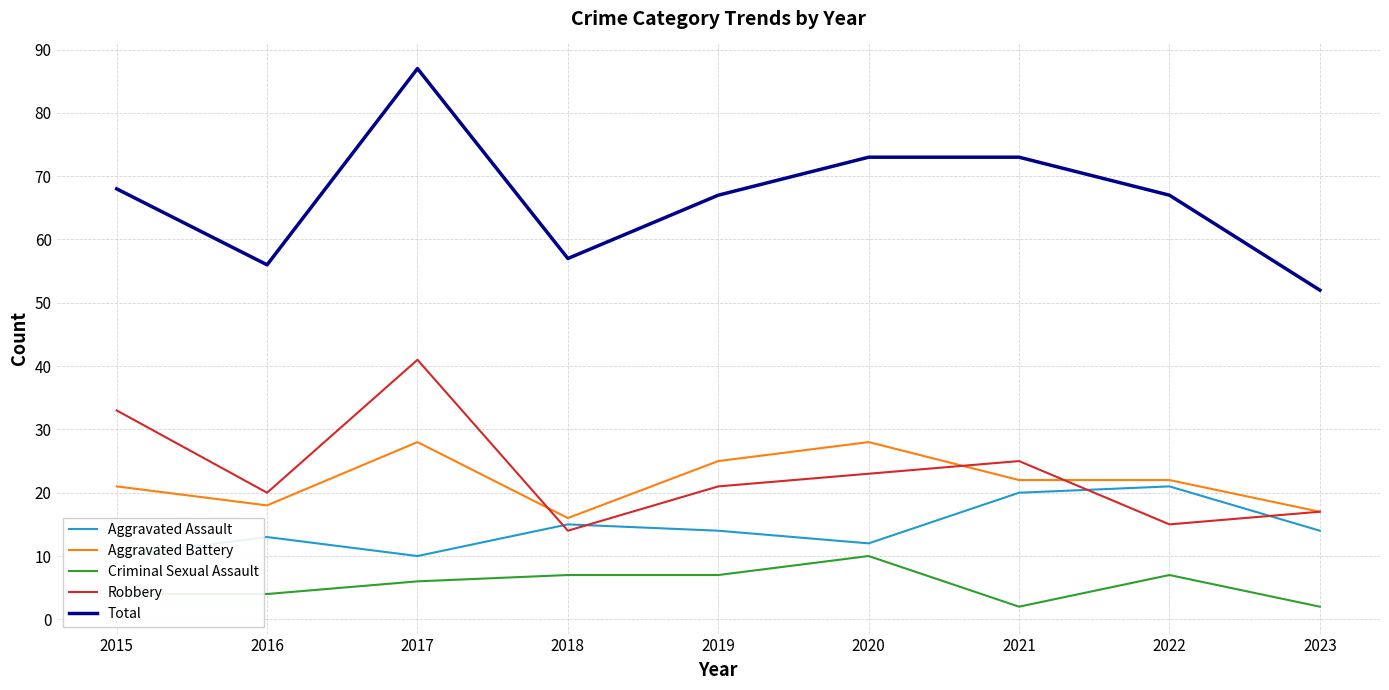

Does the chart have visible grid lines?

Yes